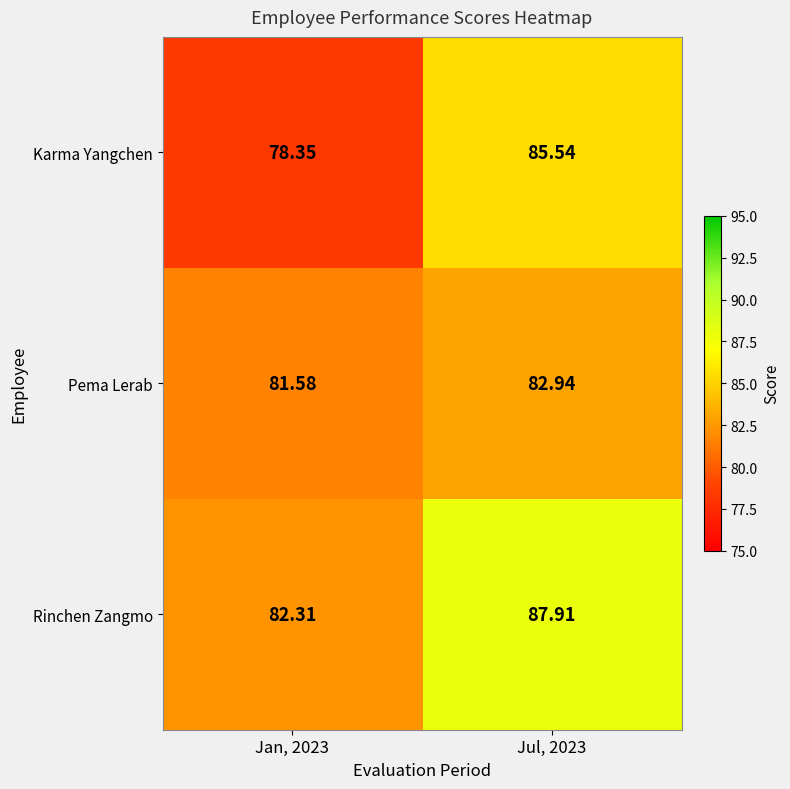

Is the value of Rinchen Zangmo at Jan, 2023 greater than the value of Pema Lerab at Jul, 2023?

No